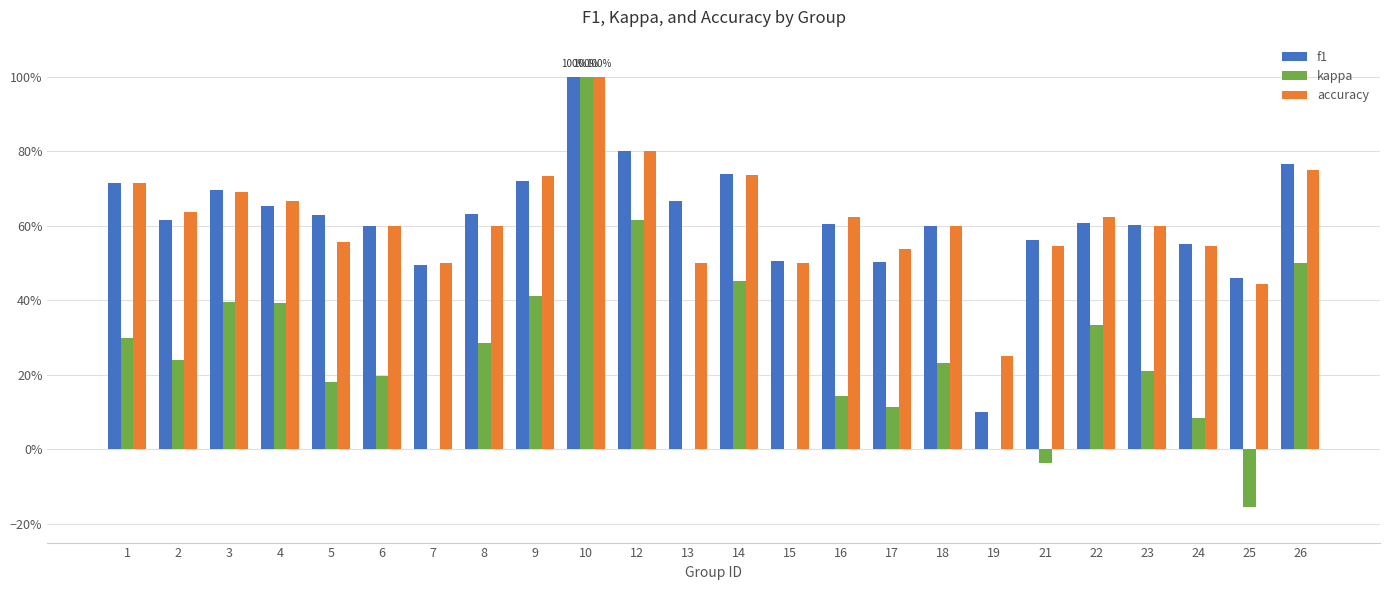

Which series has the largest range (max minus min)?

kappa